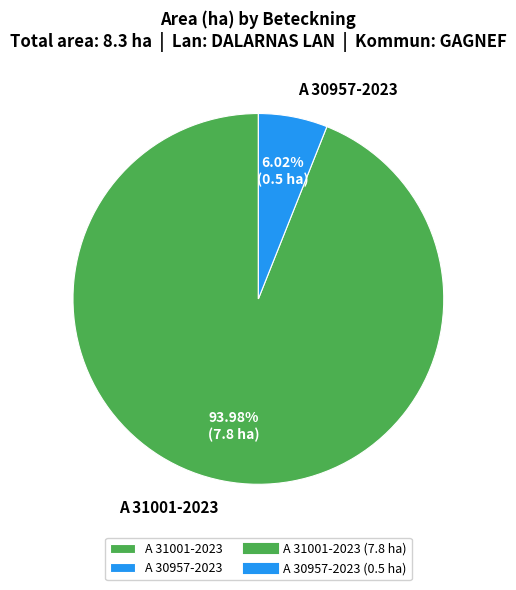

Which slice represents more than half of the pie?

A 31001-2023